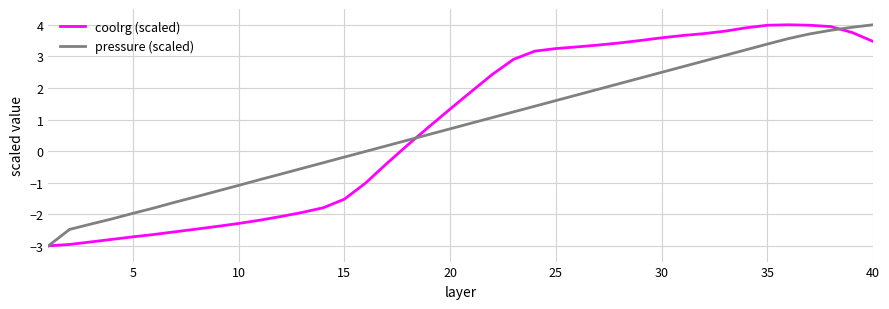

What is the minimum value for pressure (scaled)?

-3.0